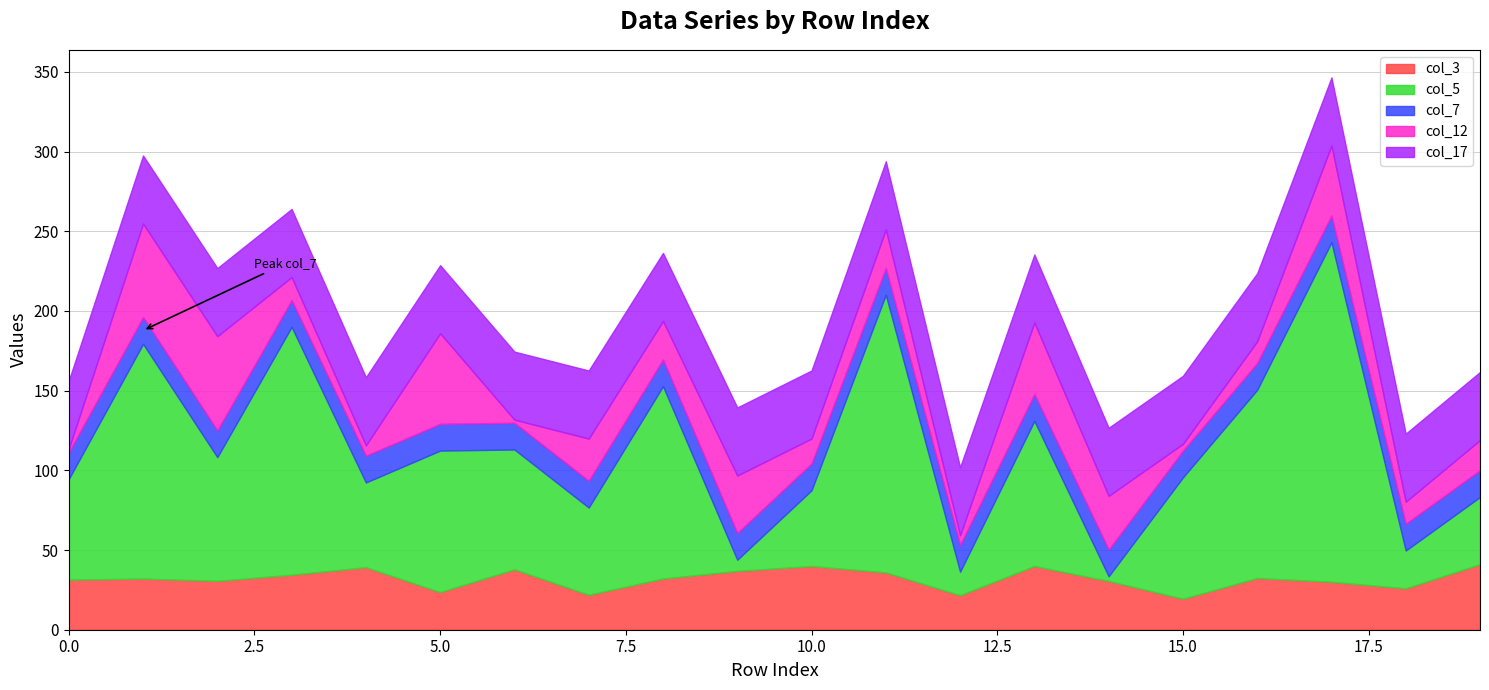

What is the lowest value of the col_3 series?

19.4